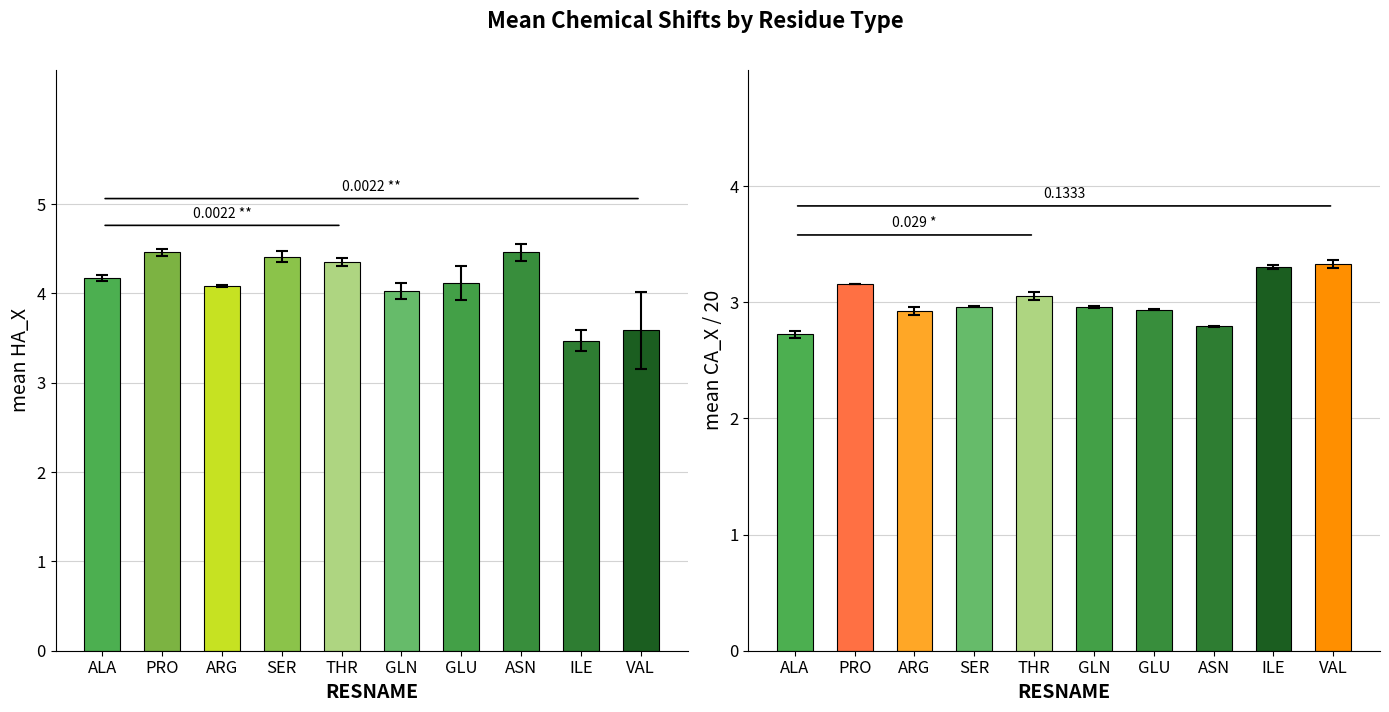

Does the chart contain any negative values?

No